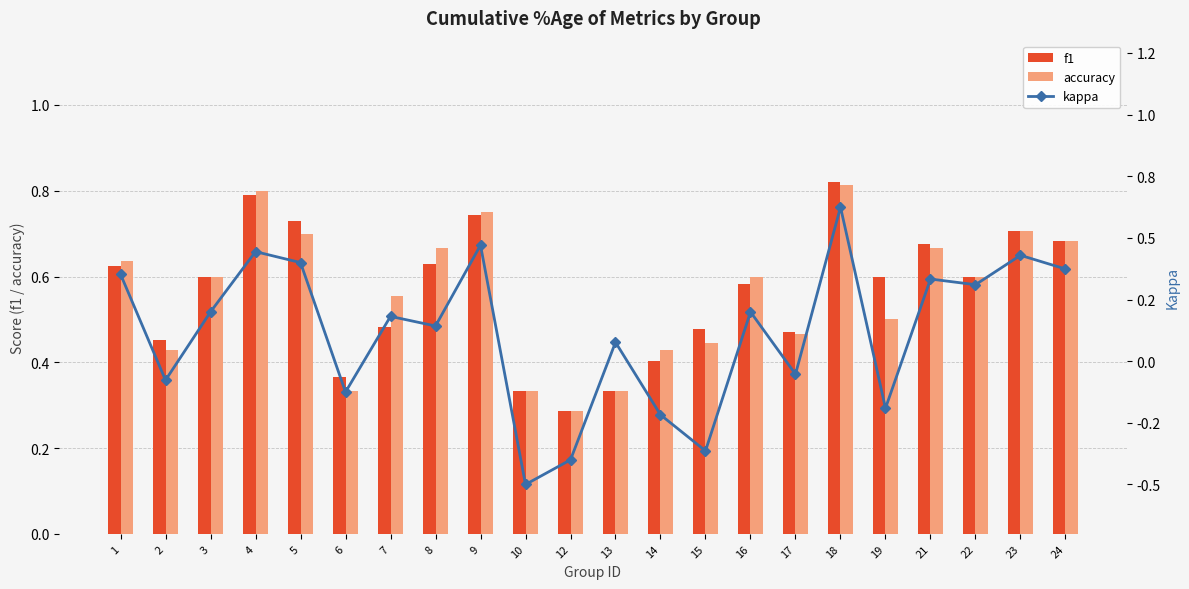

Which series has the largest range (max minus min)?

kappa